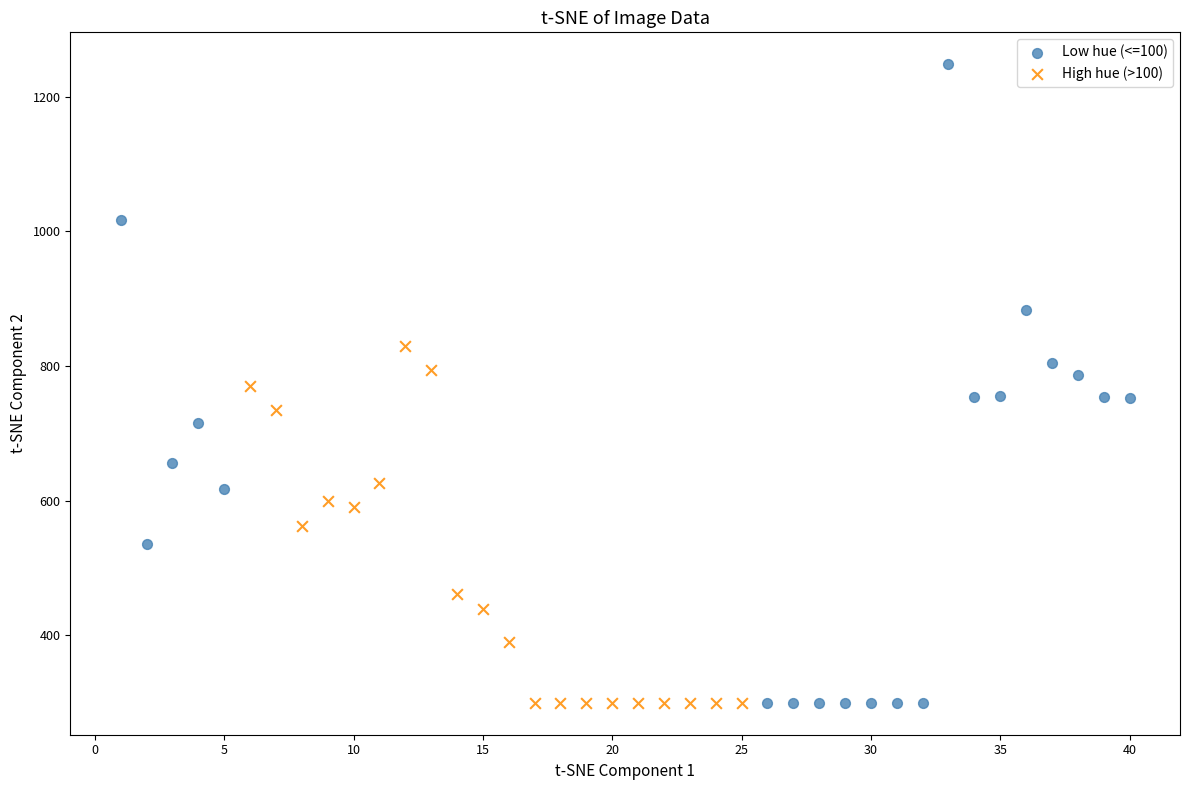

Which series contains the highest Y value?

Low hue (<=100)